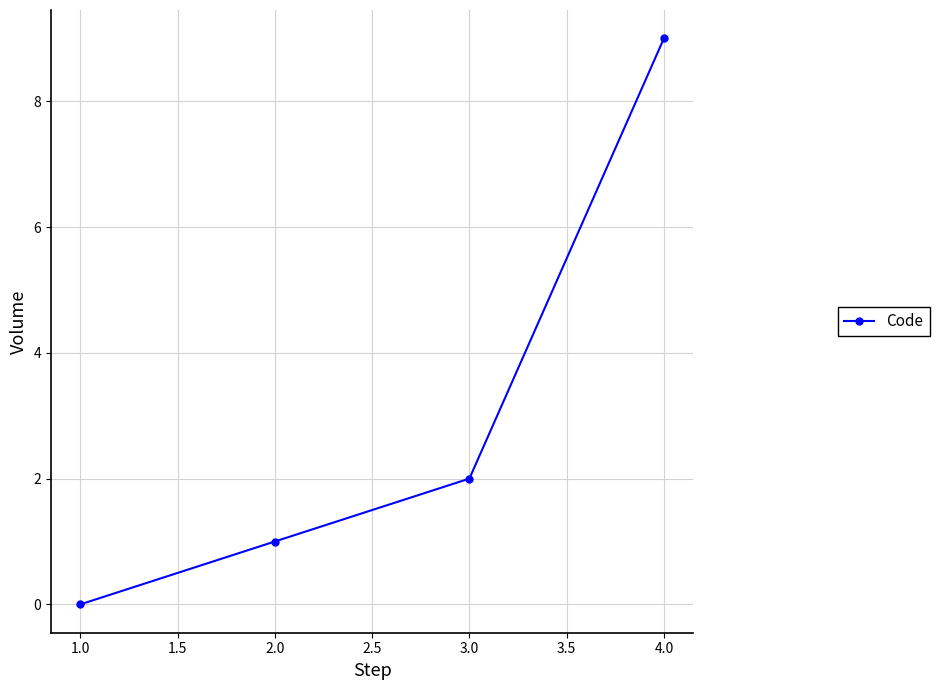

What is the label of the 1st point from the right?

4.0